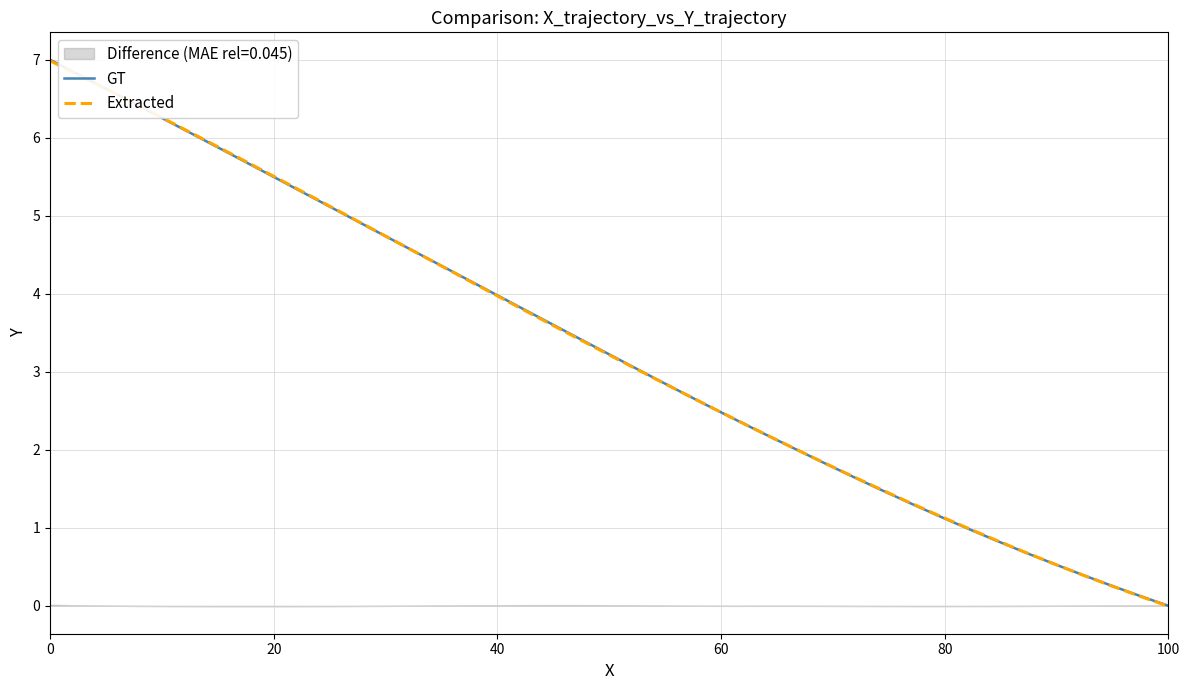

Is it true that GT equals 7.0 at 0?

True